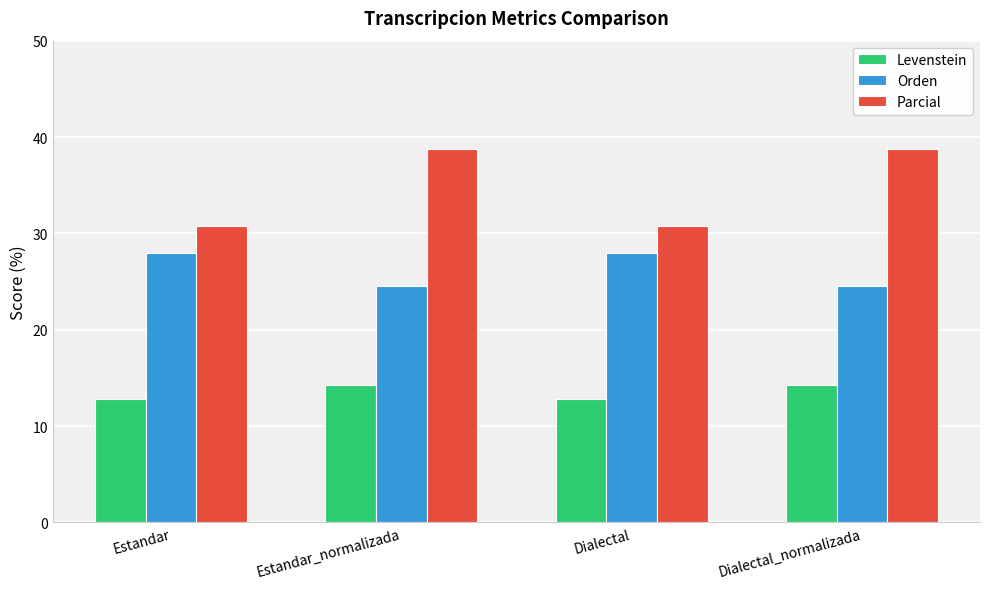

True or false: Parcial has a value of 30.8 at Dialectal.

True